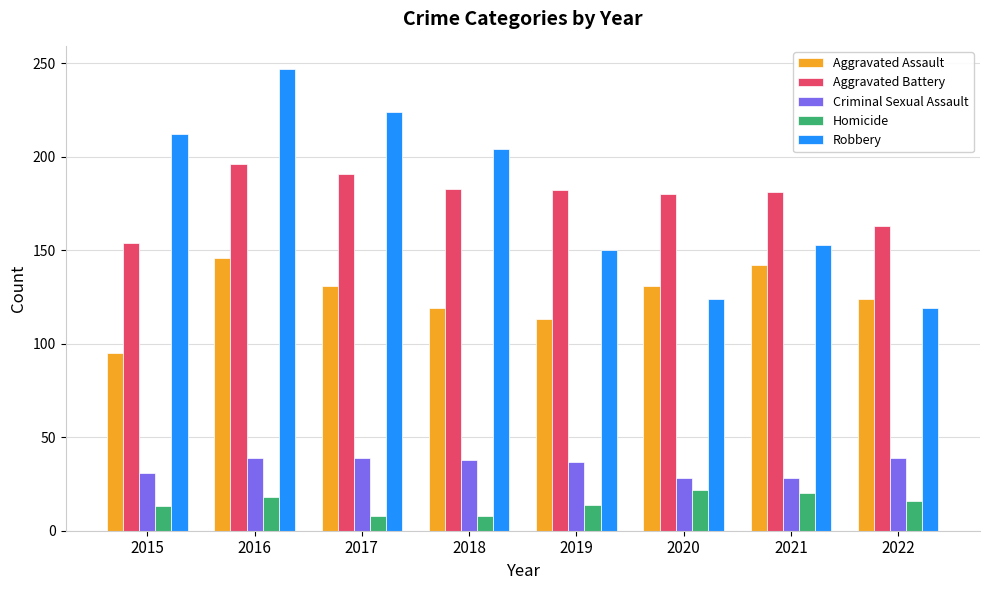

True or false: Robbery has a value of 119 at 2022.

True